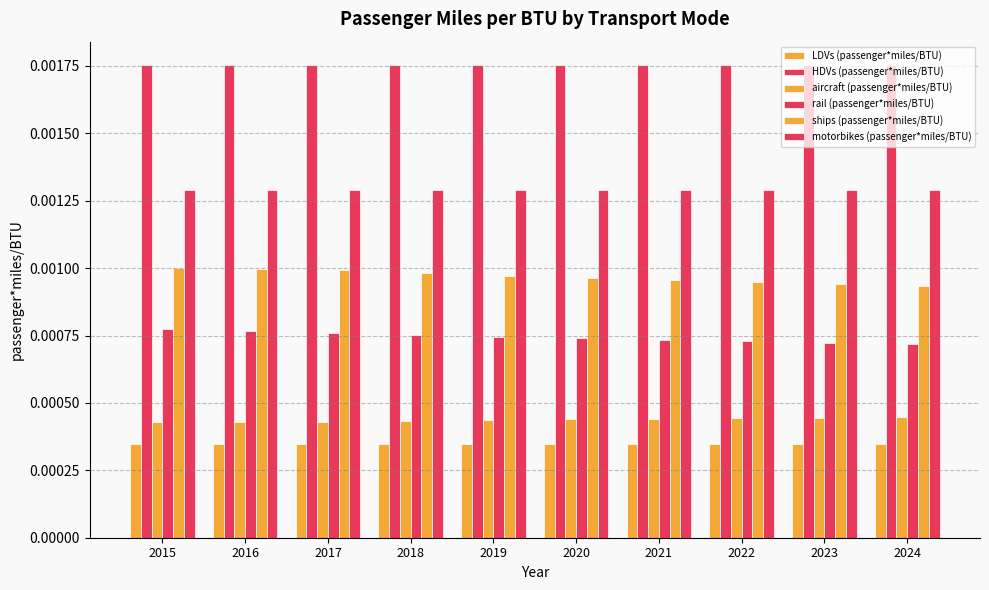

The value of LDVs (passenger*miles/BTU) at 2019 is 0.0. True or false?

False